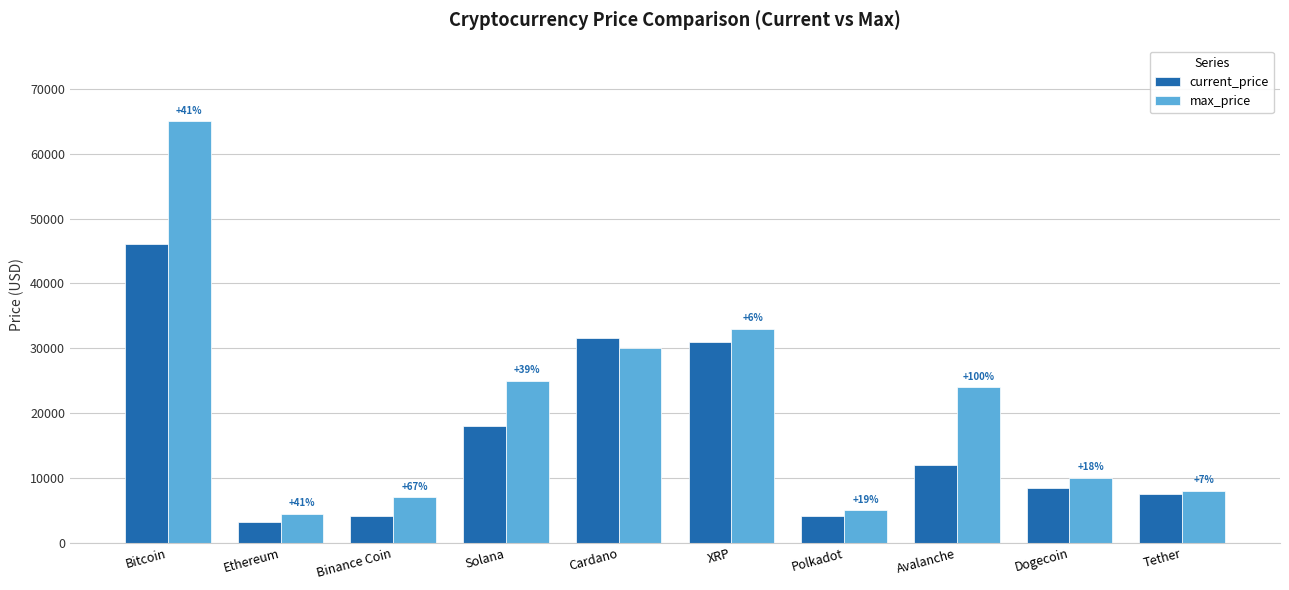

What is the label of the 10th bar from the right?

Bitcoin